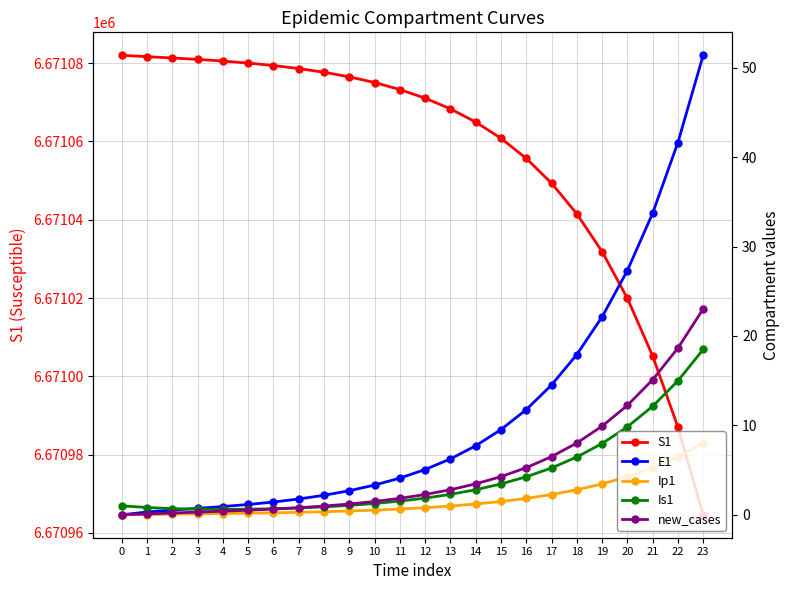

Which series has the widest spread of values?

S1